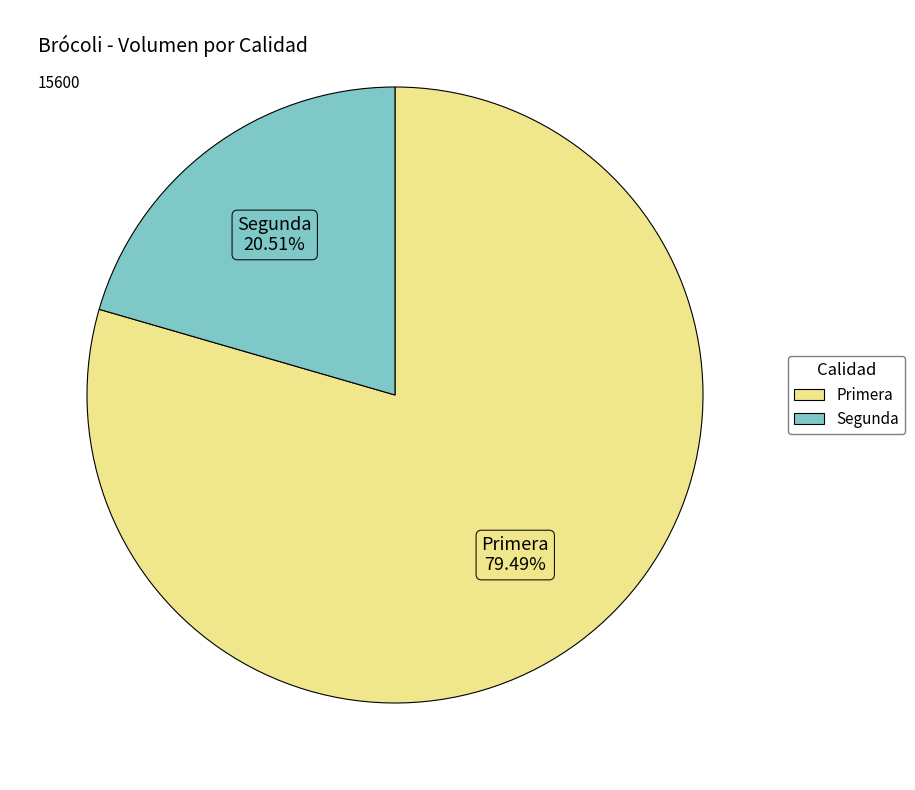

Which category accounts for the majority?

Primera